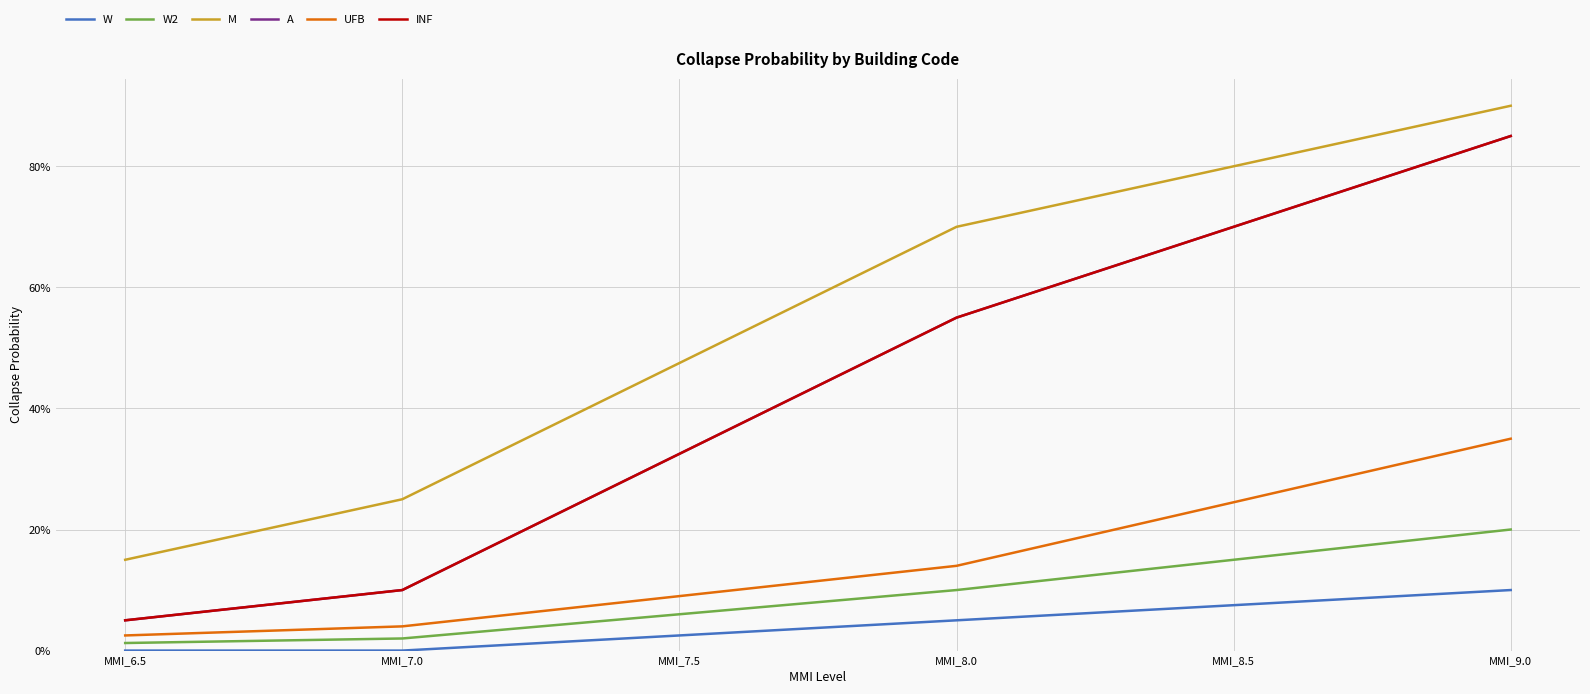

Does the chart display data point markers on the line(s)?

No